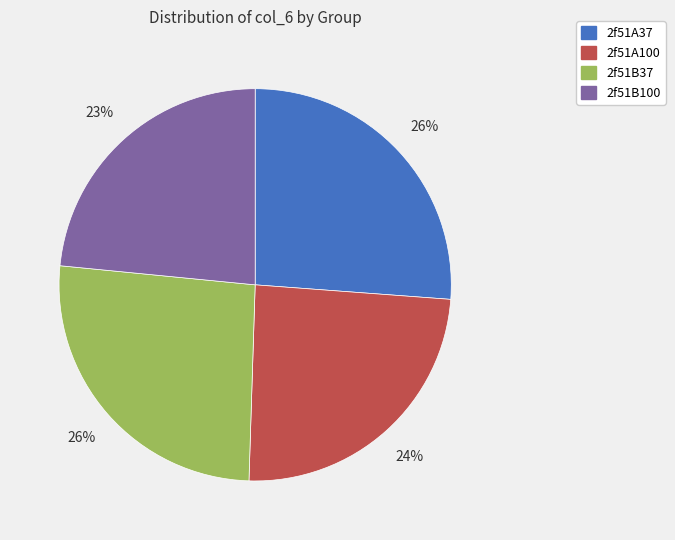

To the nearest percent, what is the difference between the 2f51B100 and 2f51A100 slice percentages?

1%